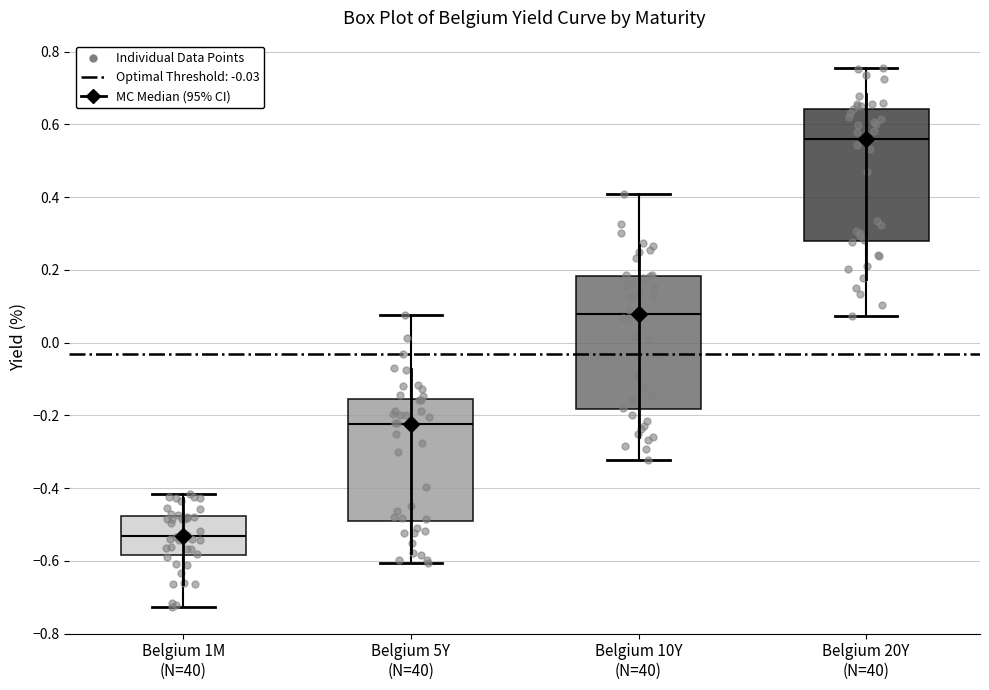

Reading left to right, transcribe this box plot: for each box, give where its median line is, the range the box spans, and where its two whiskers end, as read against the y-axis. The values are not printed on the chart, so give them approximately, as read against the axis.

Belgium 1M (N=40): median -0.54, box -0.58 to -0.48, whiskers -0.72 to -0.42
Belgium 5Y (N=40): median -0.22, box -0.50 to -0.16, whiskers -0.60 to 0.08
Belgium 10Y (N=40): median 0.08, box -0.18 to 0.18, whiskers -0.32 to 0.40
Belgium 20Y (N=40): median 0.56, box 0.28 to 0.64, whiskers 0.08 to 0.76